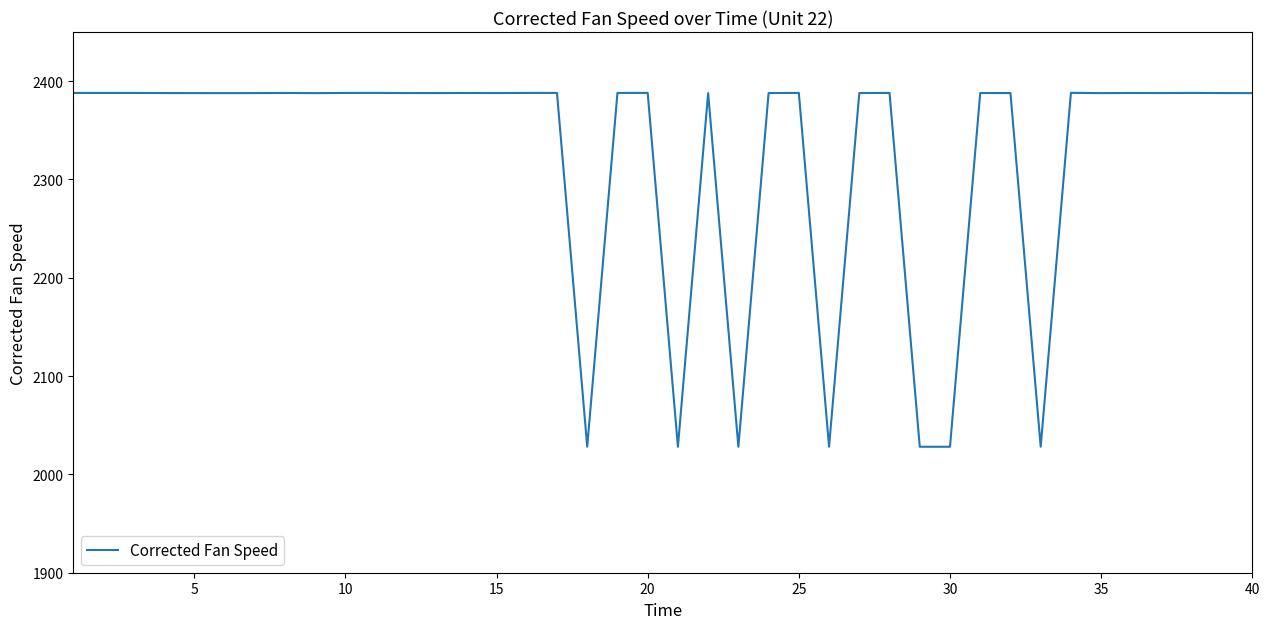

What is the minimum value shown in the chart?

2028.1